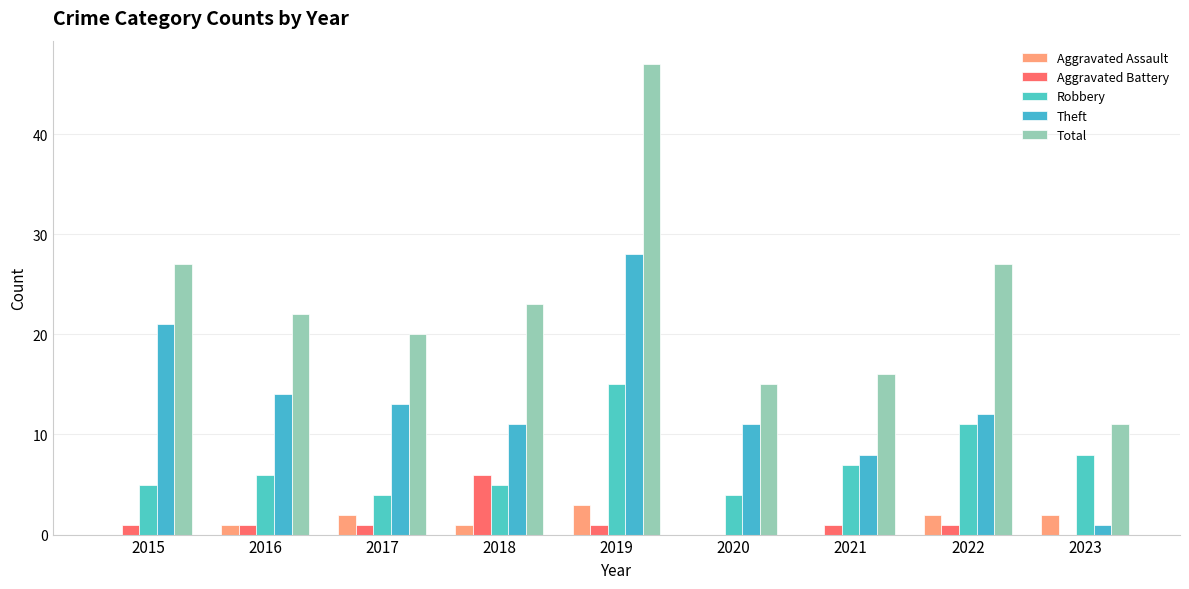

How many groups of bars are there?

9